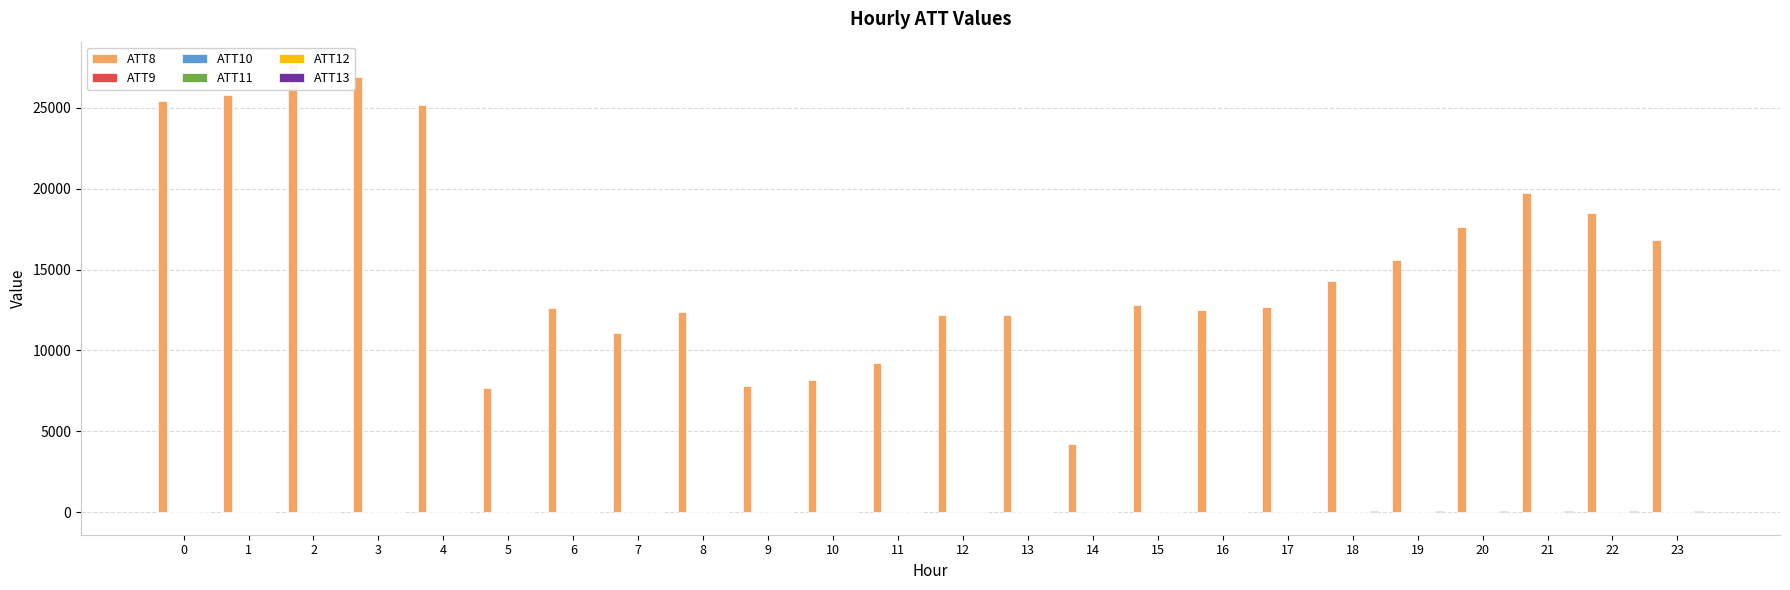

Which category has the highest value in the ATT10 series?

7